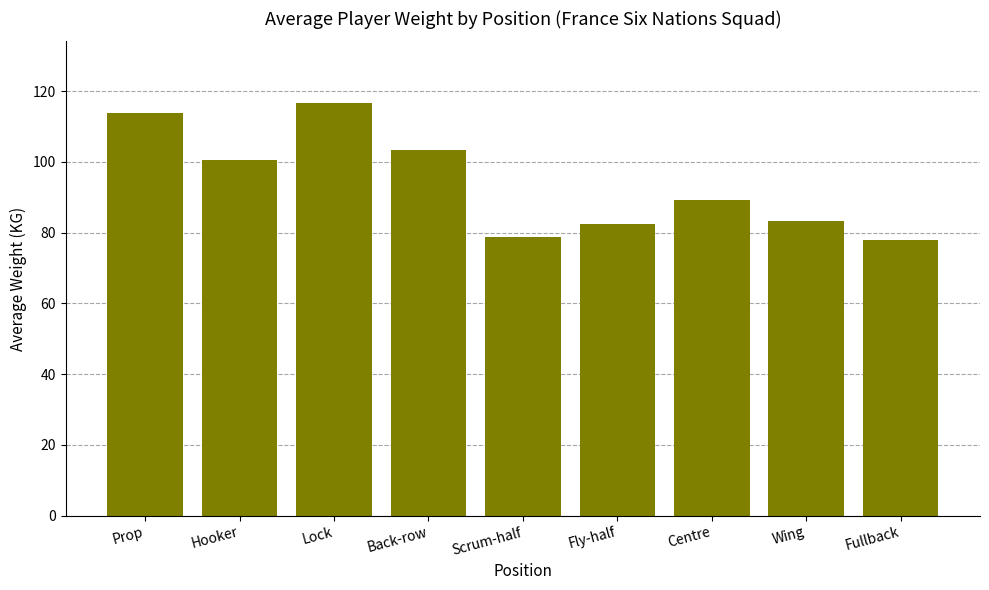

What position from the right is Lock?

7